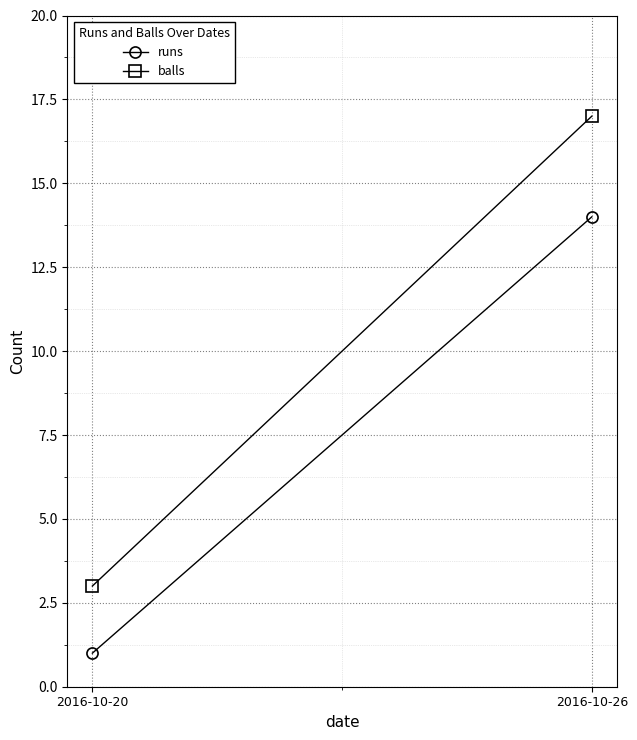

Which category has the highest value in the balls series?

2016-10-26